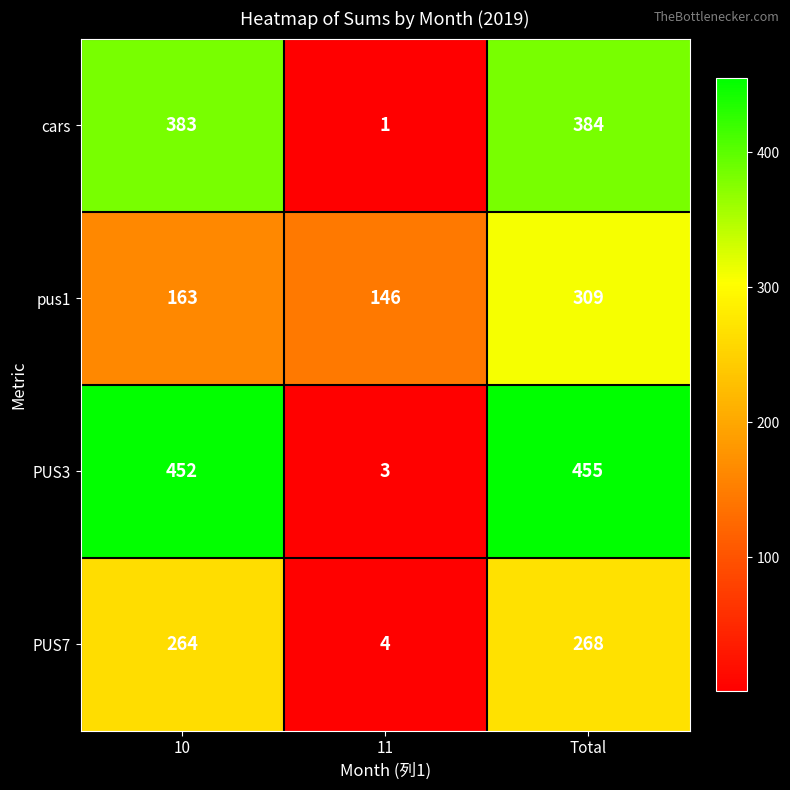

How many distinct data groups are displayed?

4